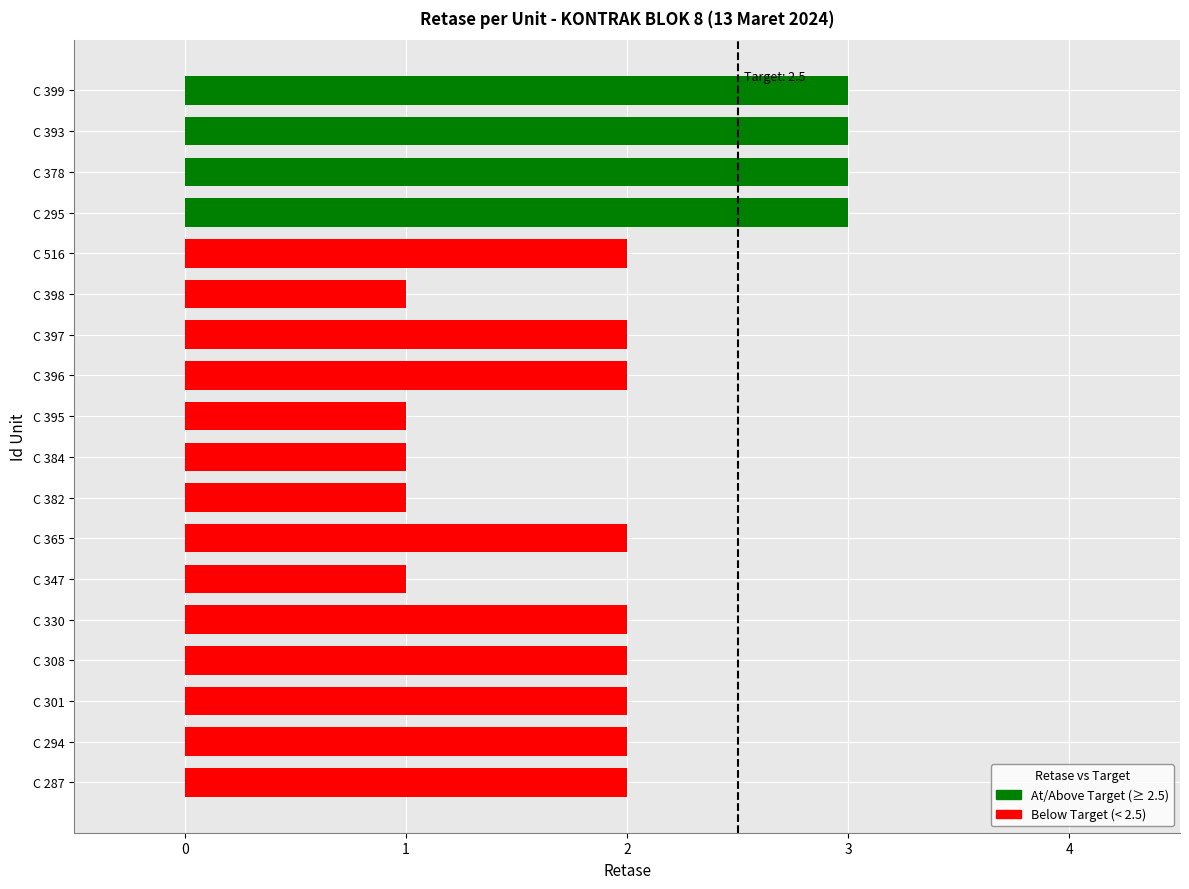

How many data points are above 2?

4